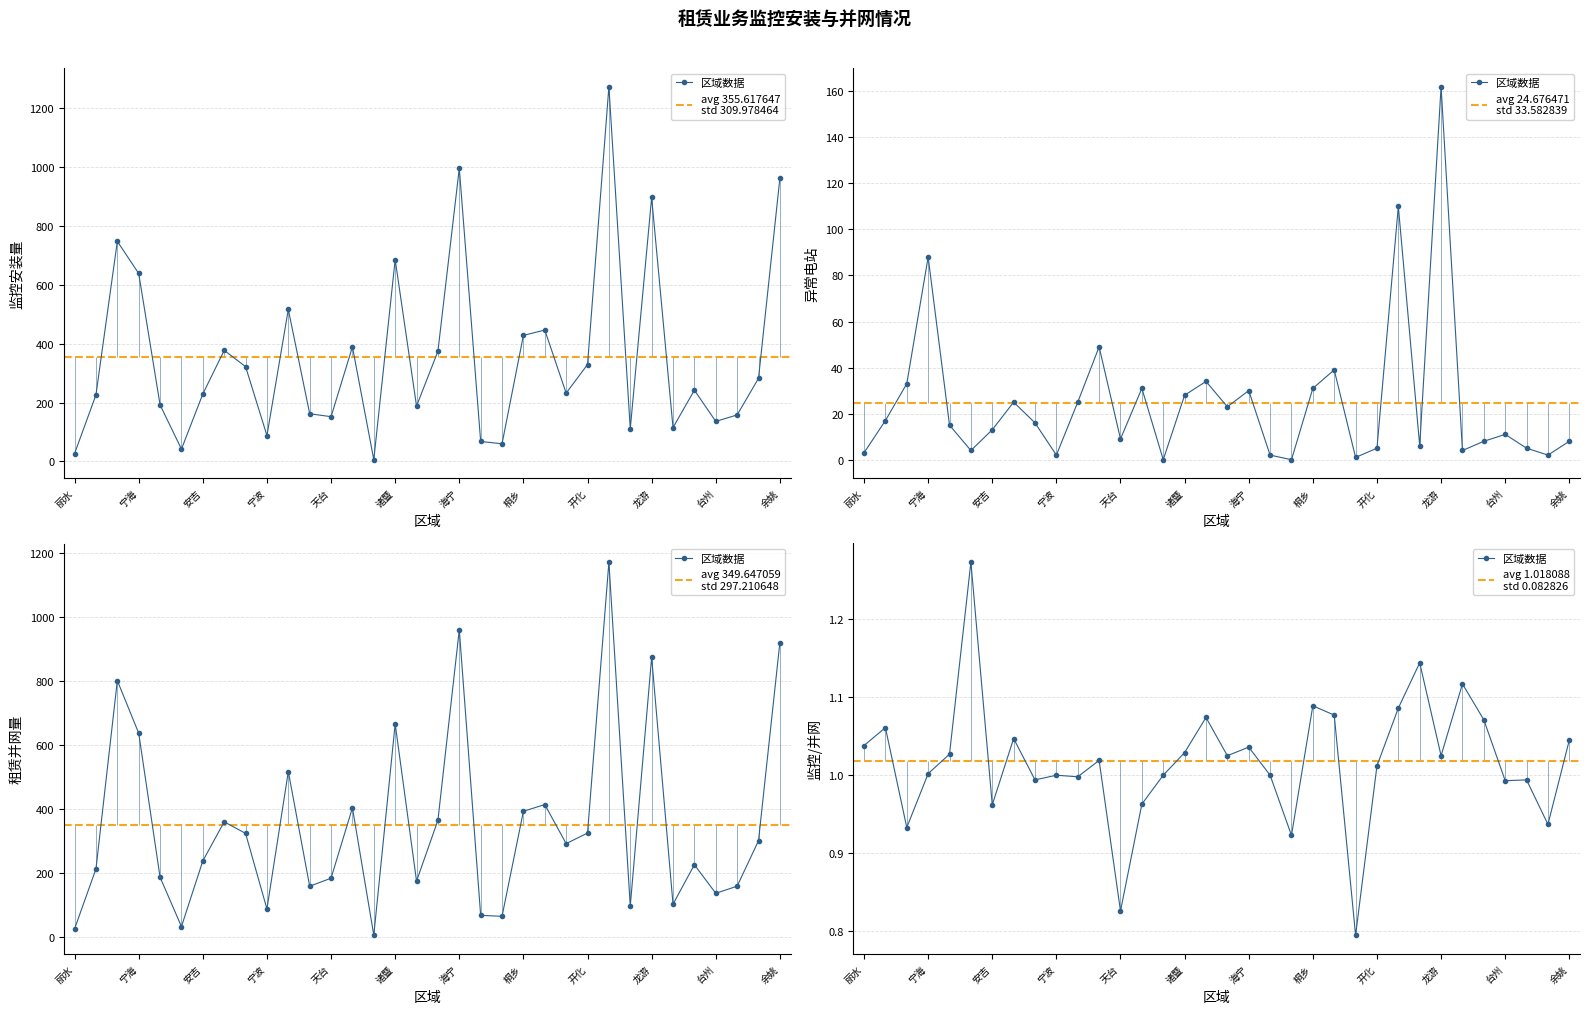

What is the greatest value displayed?

1272.0